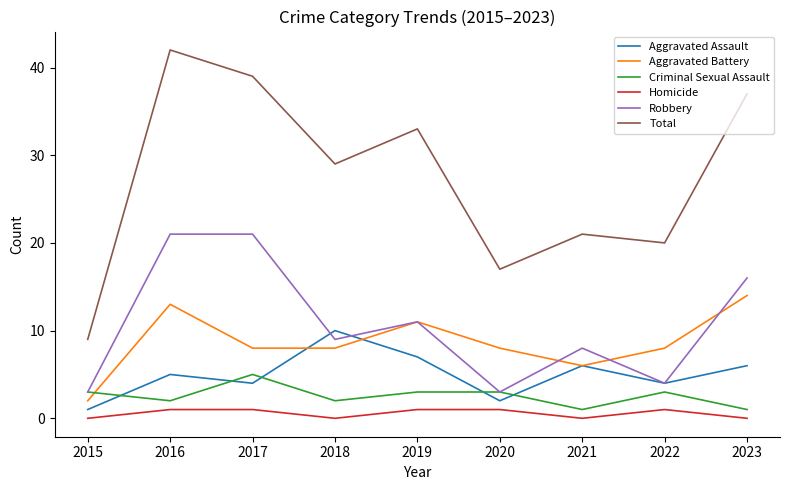

List the series in order of their peak value, highest first.

Total, Robbery, Aggravated Battery, Aggravated Assault, Criminal Sexual Assault, Homicide